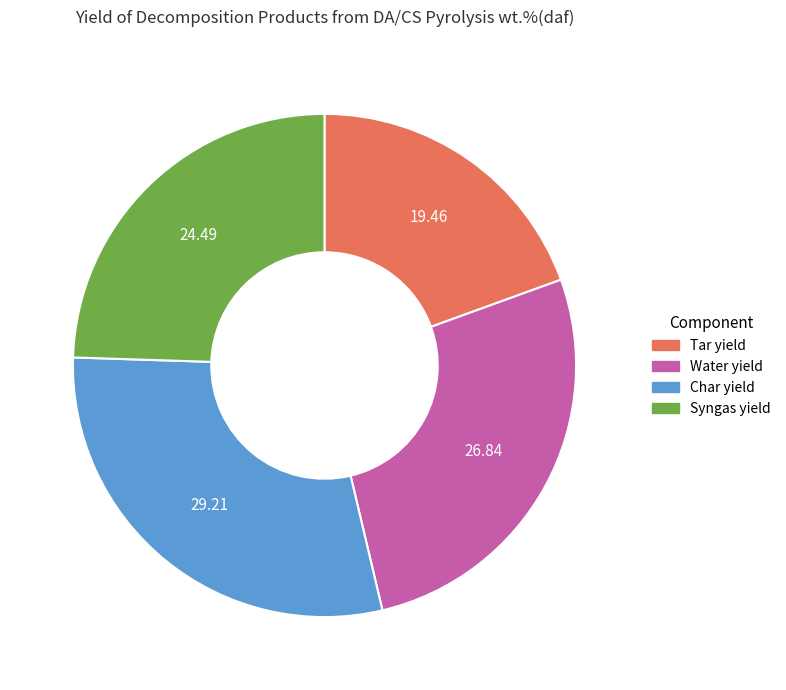

What is the ratio of the value at Syngas yield to the value at Char yield?

0.8